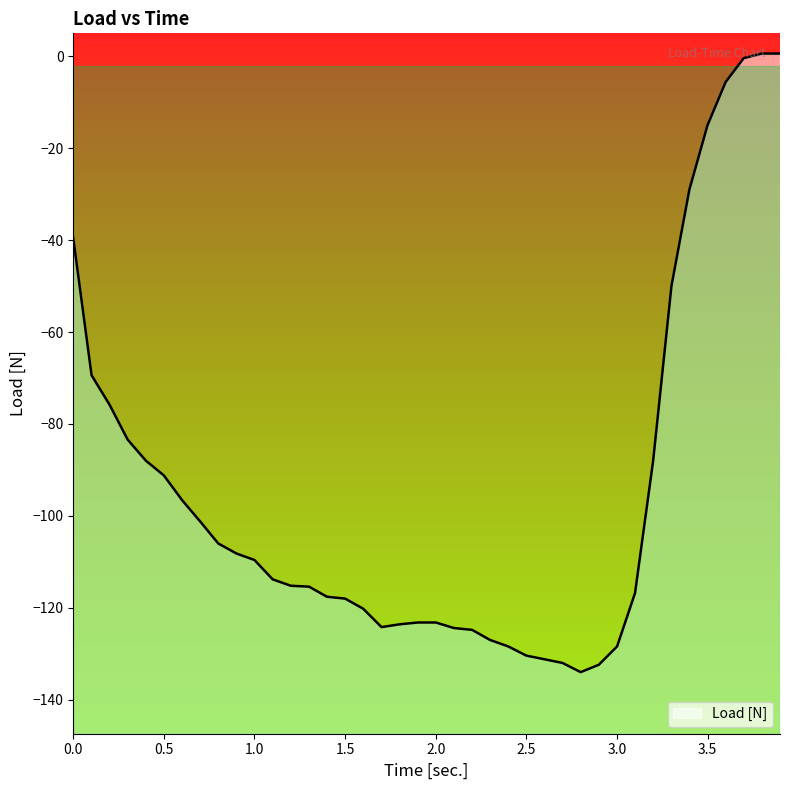

The chart shows a value of -58.6 at 1.701. True or false?

False